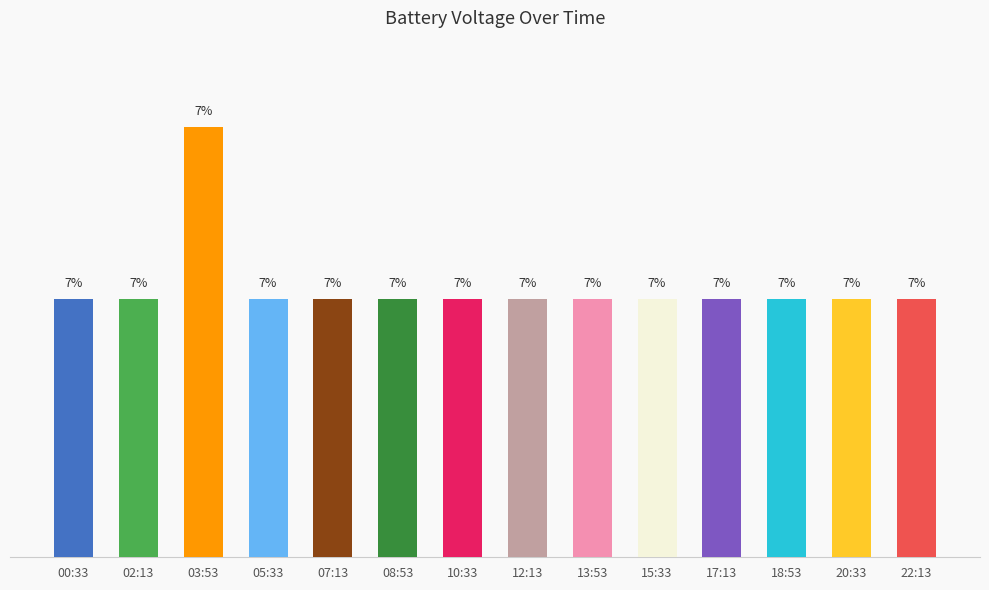

The value at 17:13 is 3.6. True or false?

True